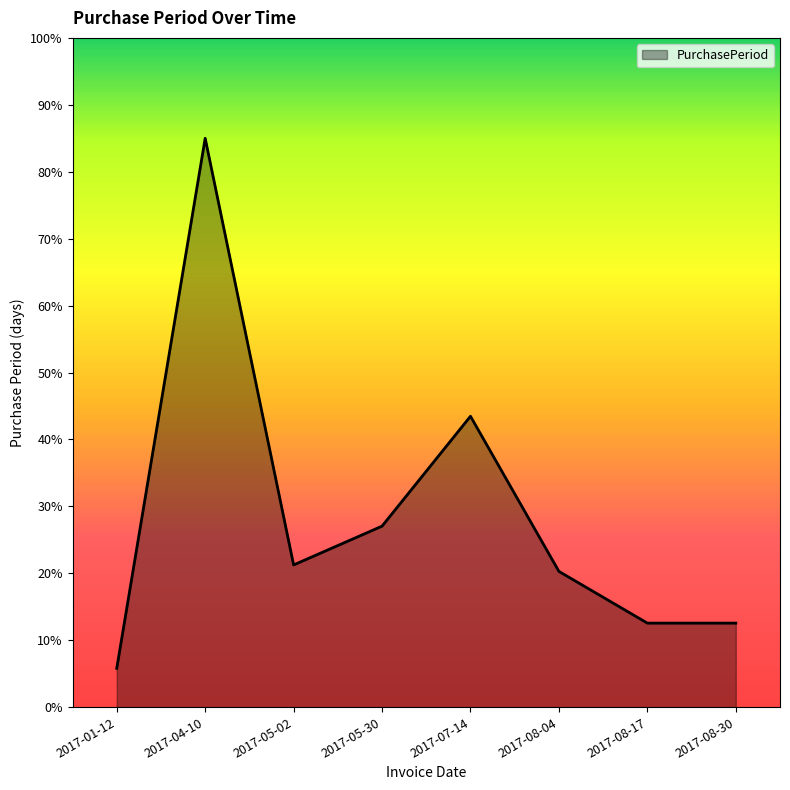

Which has a higher value, 2017-05-30 or 2017-08-30?

2017-05-30